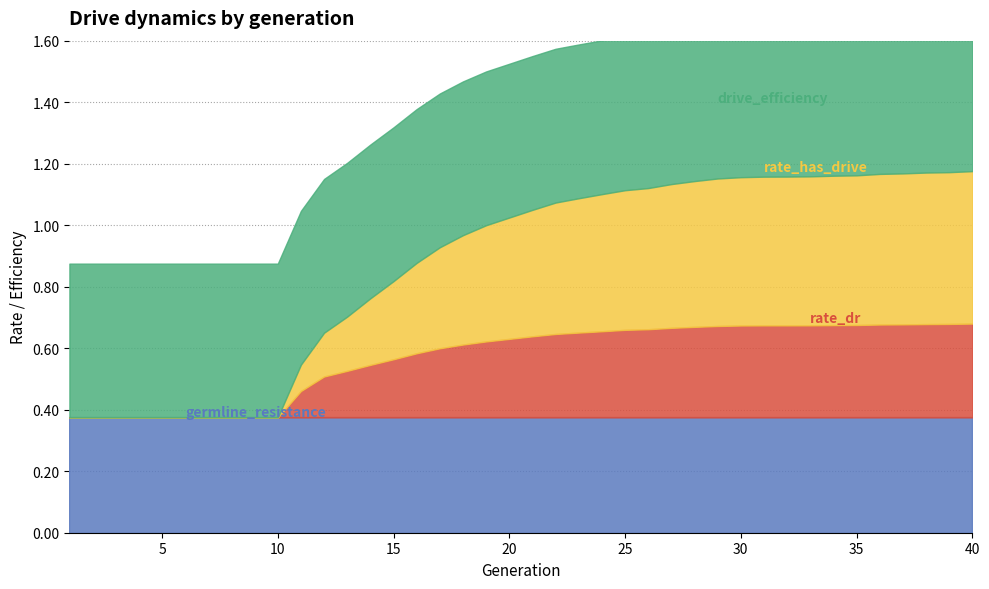

What is the difference between the maximum and minimum values in the rate_dr series?

0.3